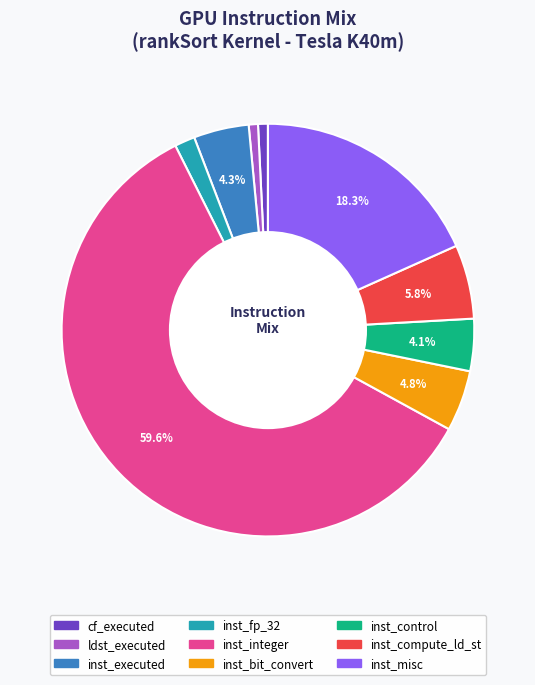

Is the sum of inst_control and cf_executed greater than half?

No